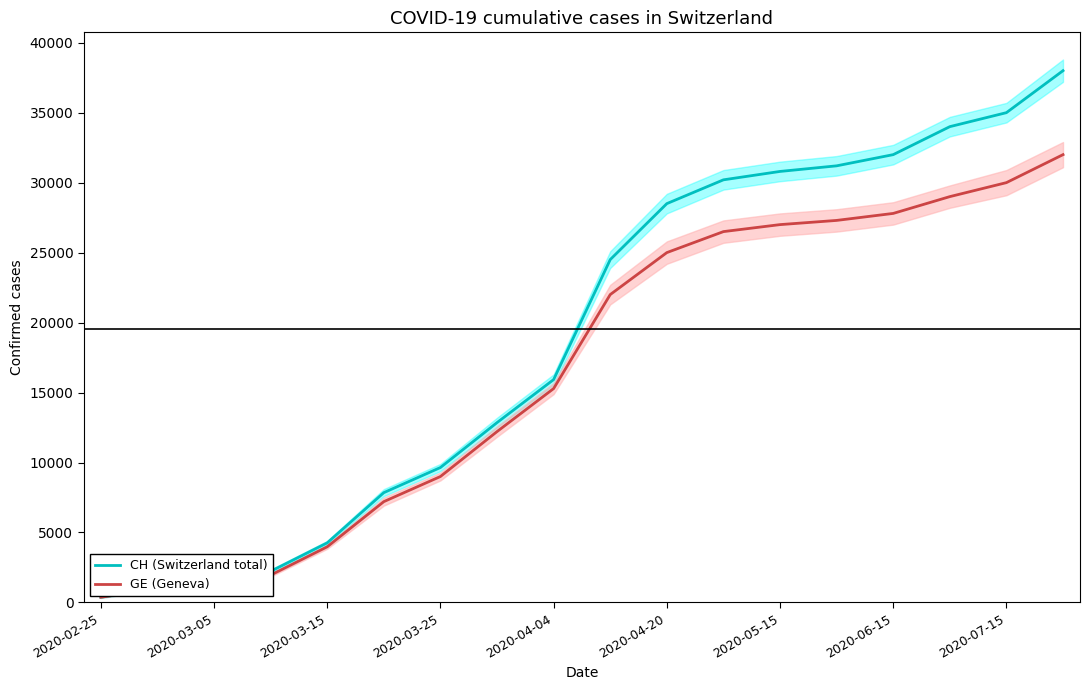

What is the value of the CH (Switzerland total) point at the 2nd from the left?

981